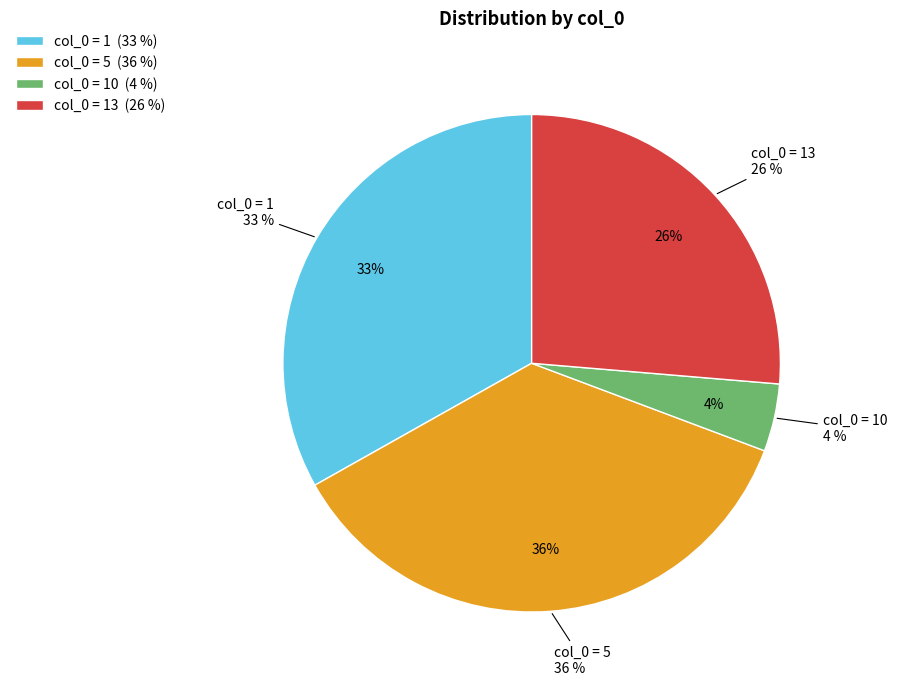

Which slice is the smallest?

10